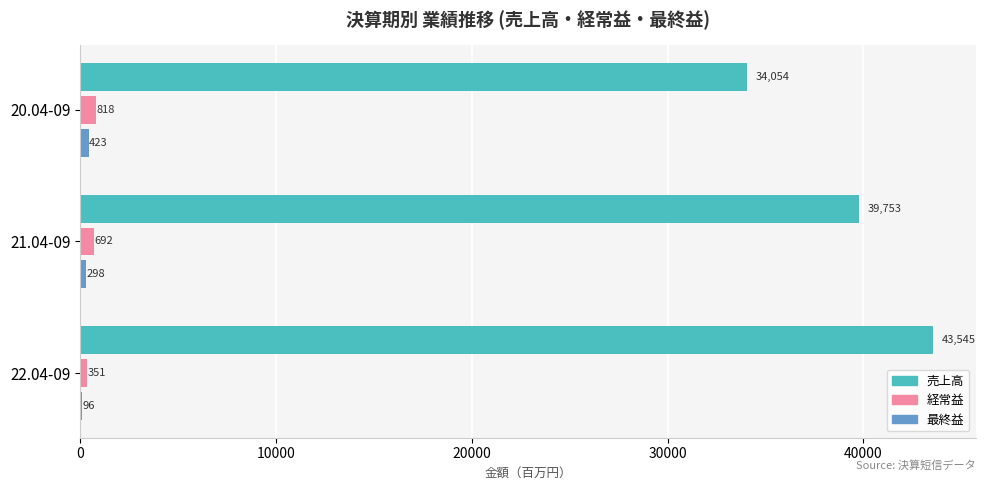

What is the maximum value for 売上高?

43545